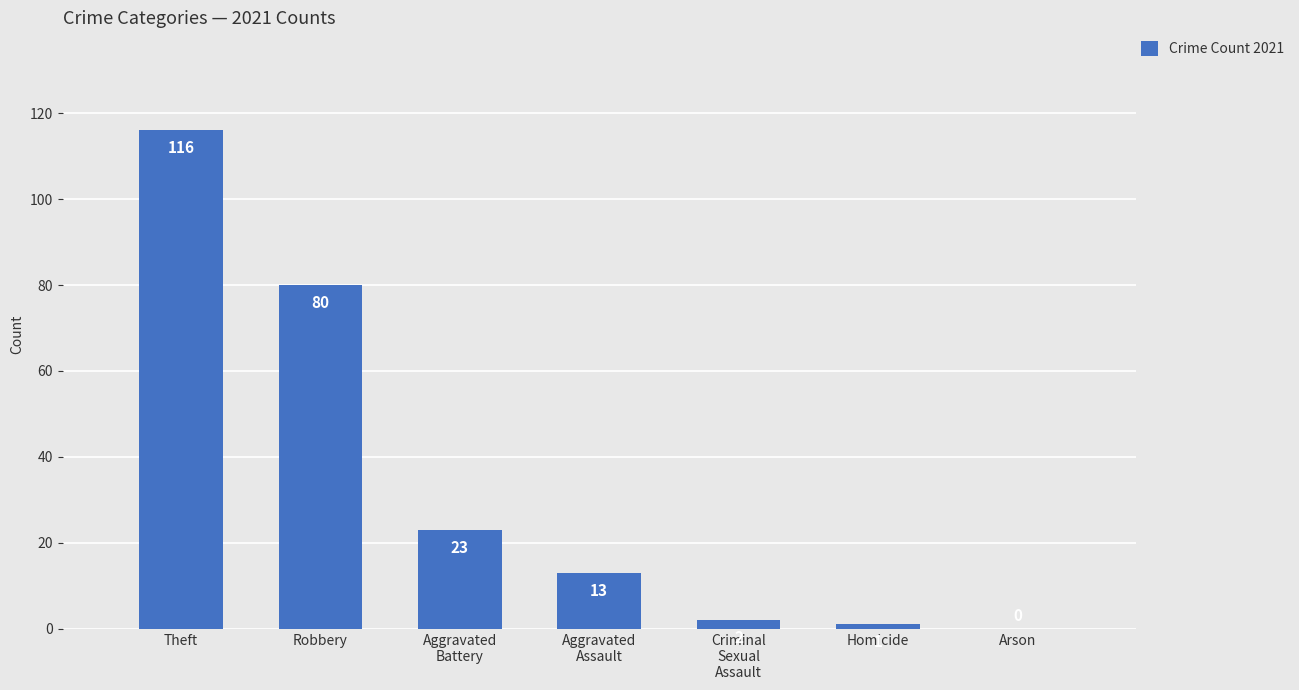

The value at Robbery is 143. True or false?

False